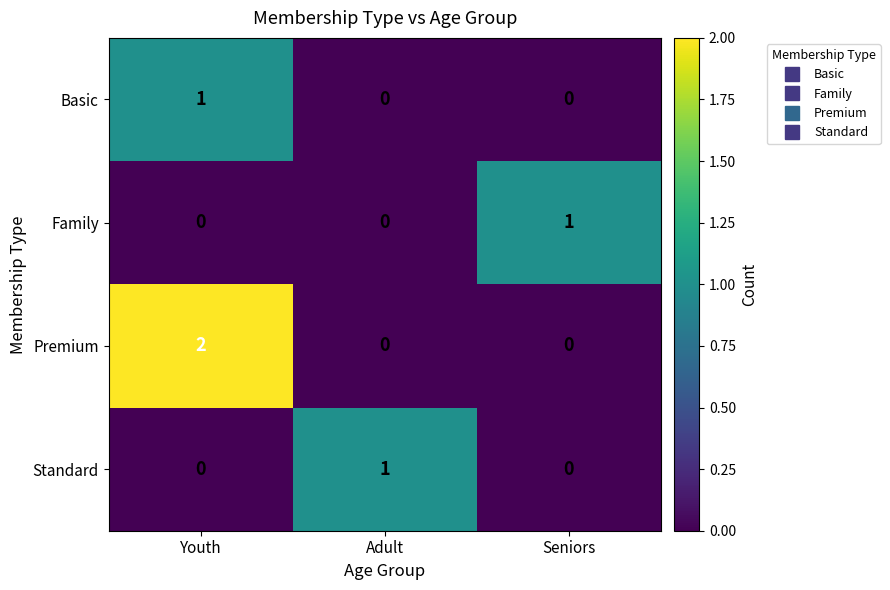

At which category does the chart reach its peak across all series?

Youth